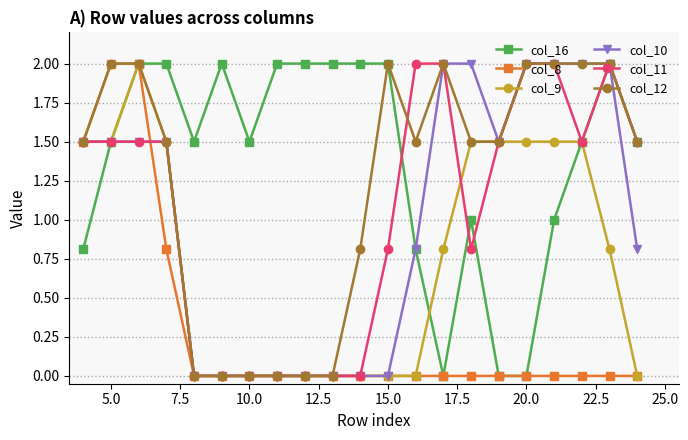

How many data points in col_12 are less than 1?

7